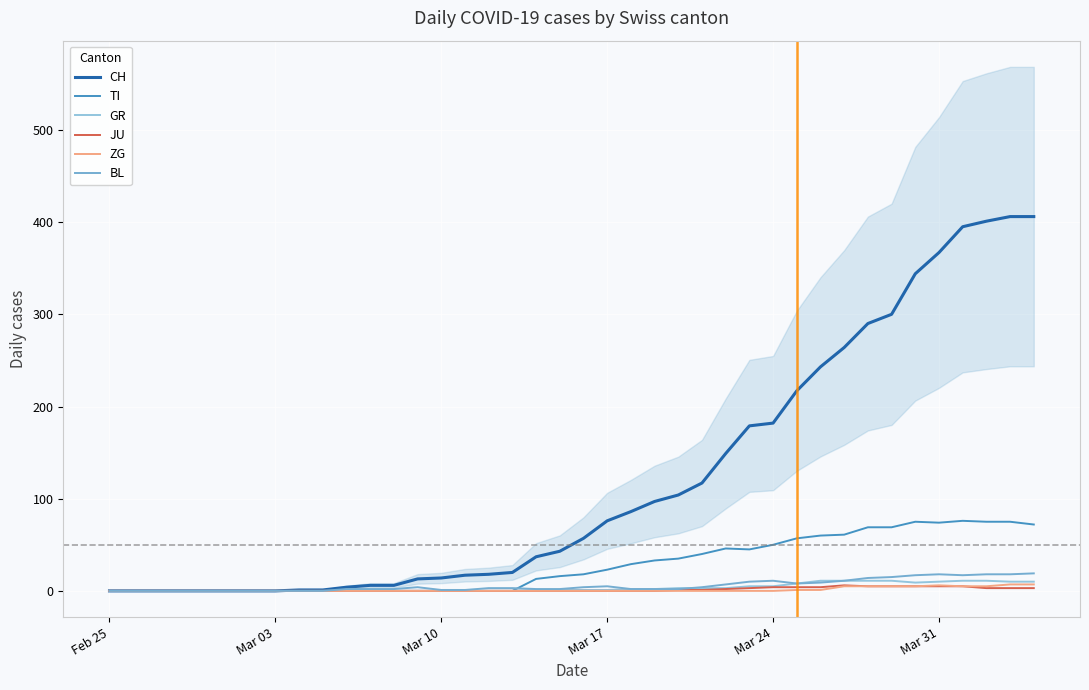

How many interior local peaks does the TI series have?

3